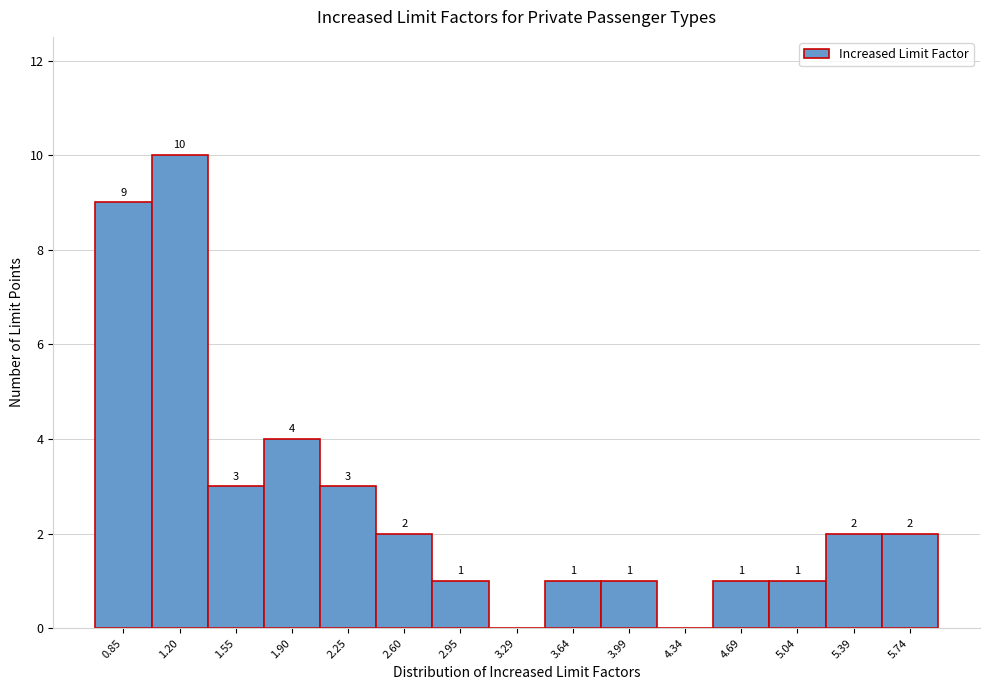

Which label corresponds to the largest value in the chart?

1.20